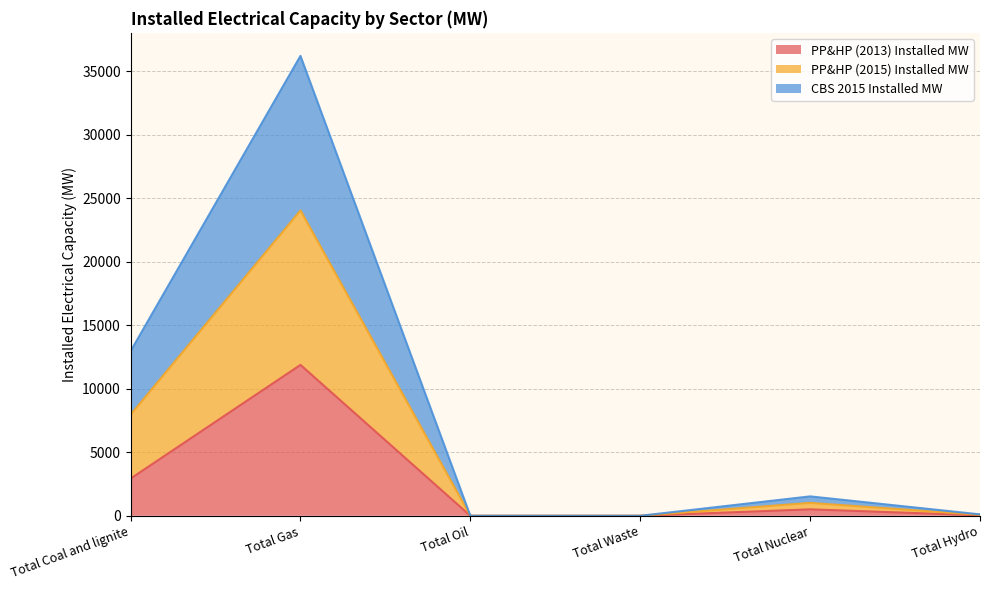

What position from the right is Total Gas?

5